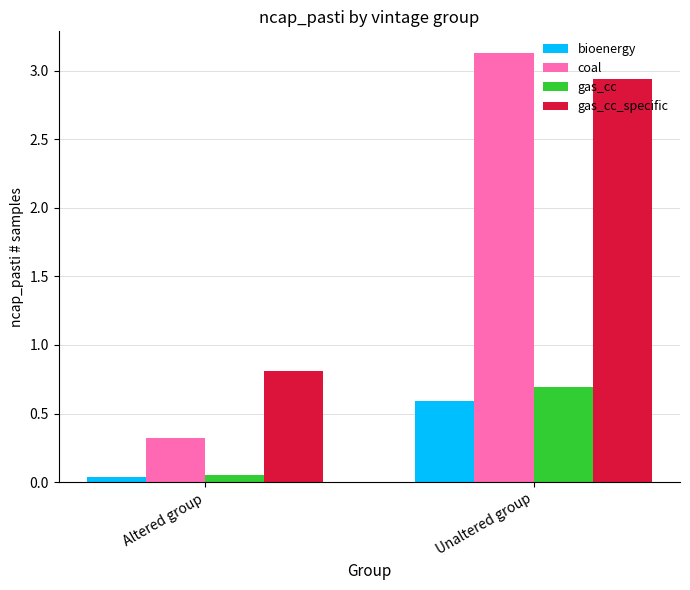

Which category has the lowest value across all series?

Altered group